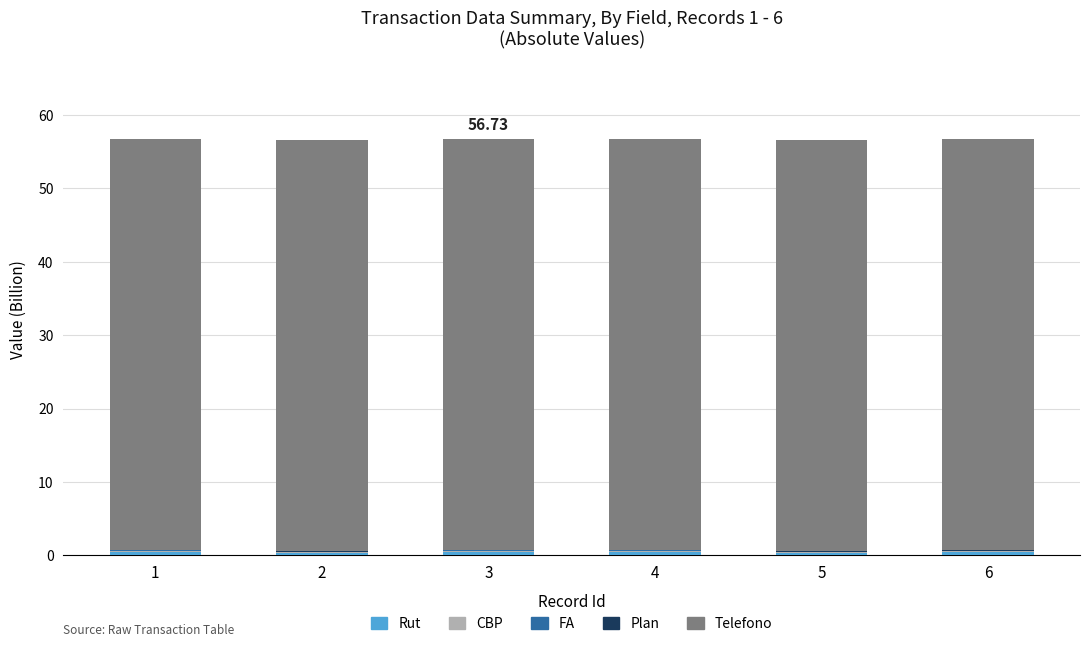

Are the bars horizontal?

No